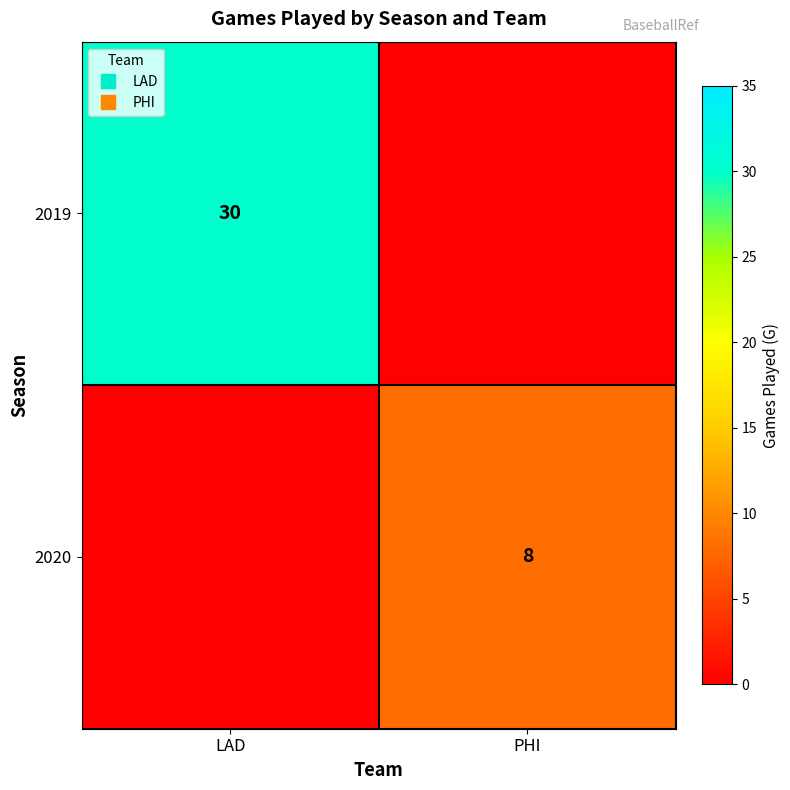

List the series in order of their overall mean, lowest first.

2020, 2019